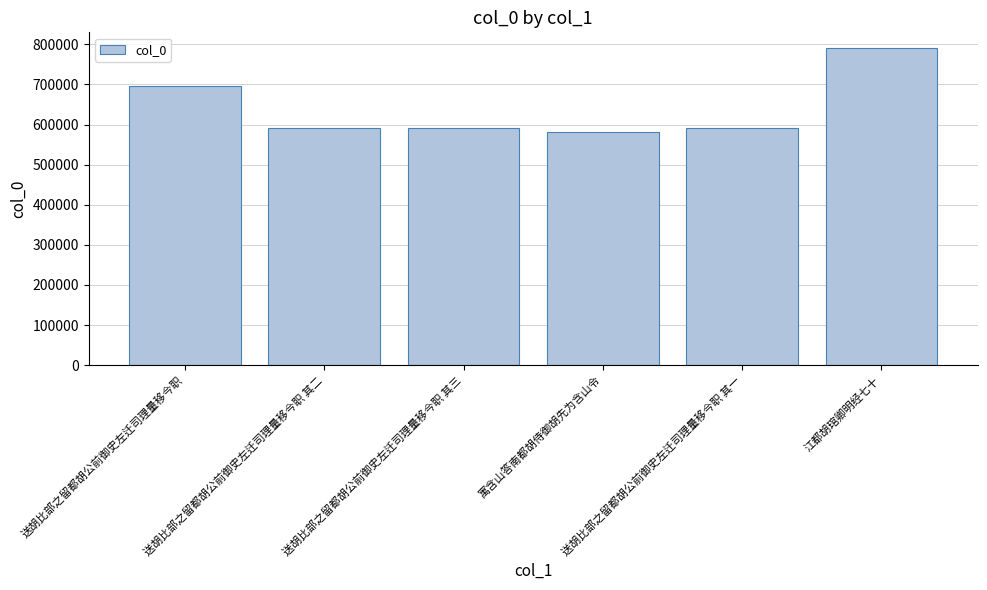

Which has a higher value, 送胡比部之留都胡公前御史左迁司理量移今职 or 送胡比部之留都胡公前御史左迁司理量移今职 其一?

送胡比部之留都胡公前御史左迁司理量移今职